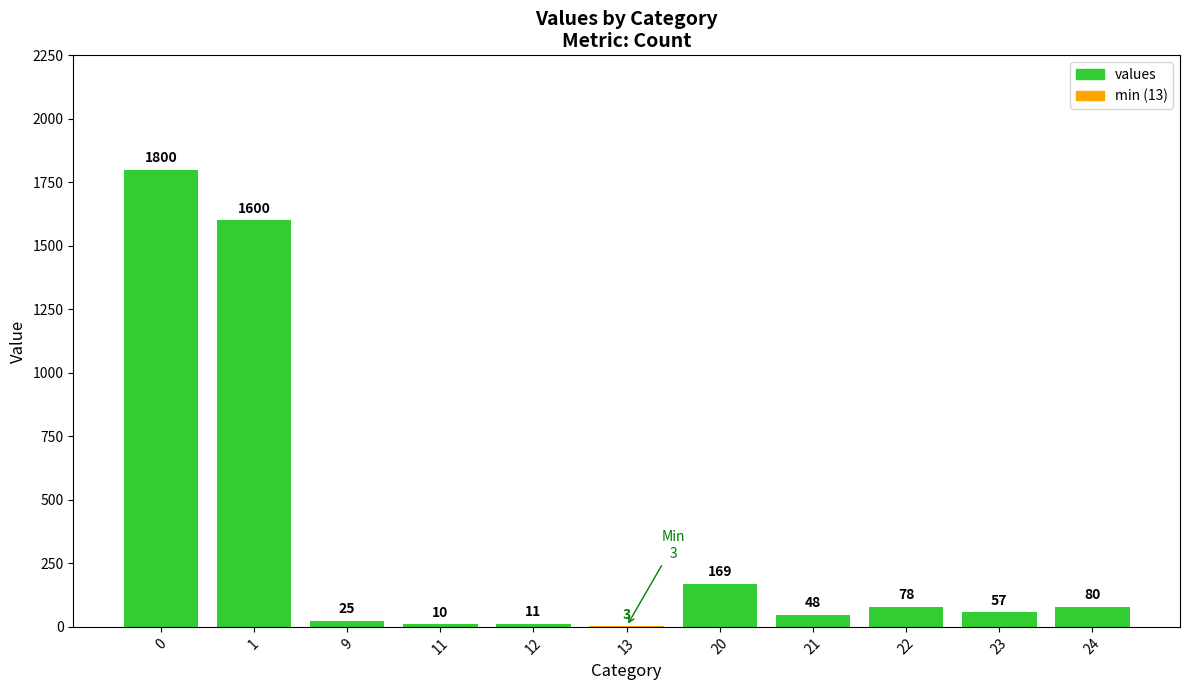

True or false: the data shows 169 at 20.

True